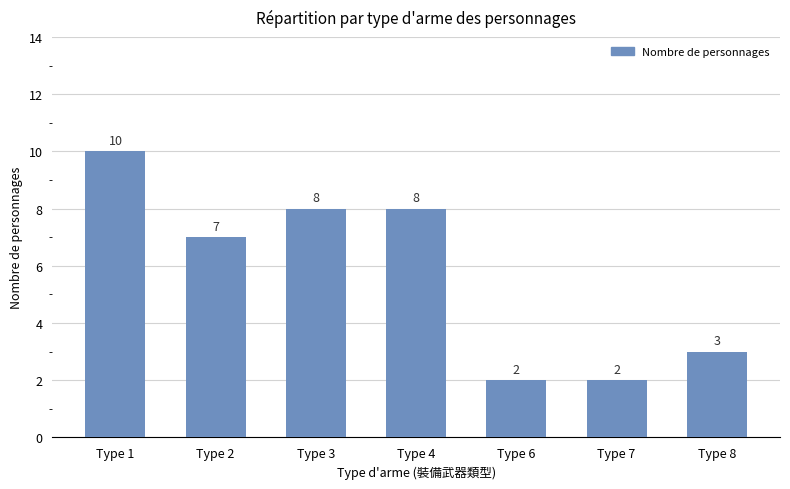

What is the minimum value shown in the chart?

2